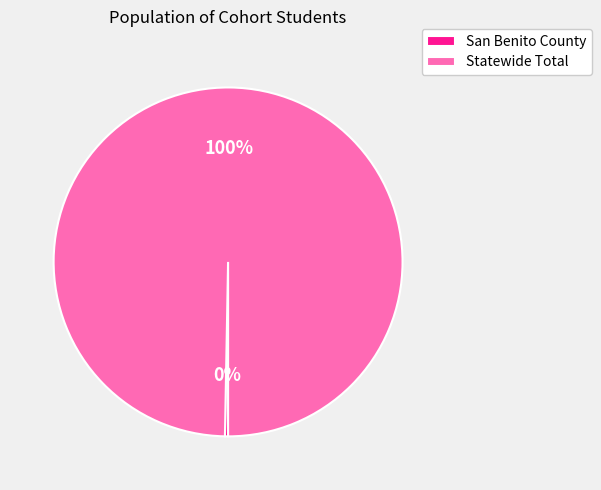

Combined, do Statewide Total and San Benito County account for over 50%?

Yes